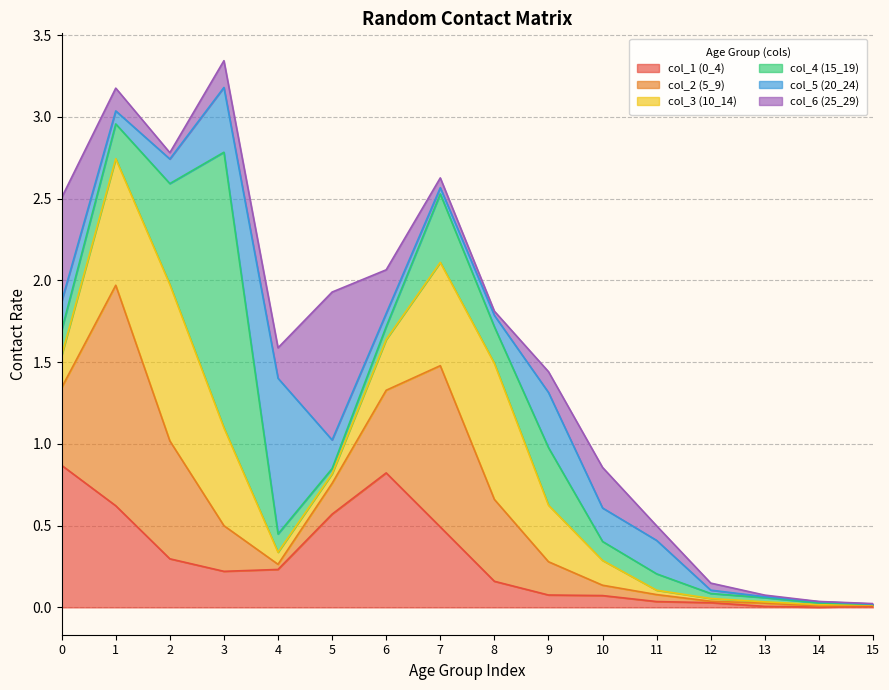

Rank the categories by col_3 (10_14) value from highest to lowest.

2, 8, 1, 7, 3, 9, 6, 0, 10, 4, 5, 11, 12, 13, 14, 15